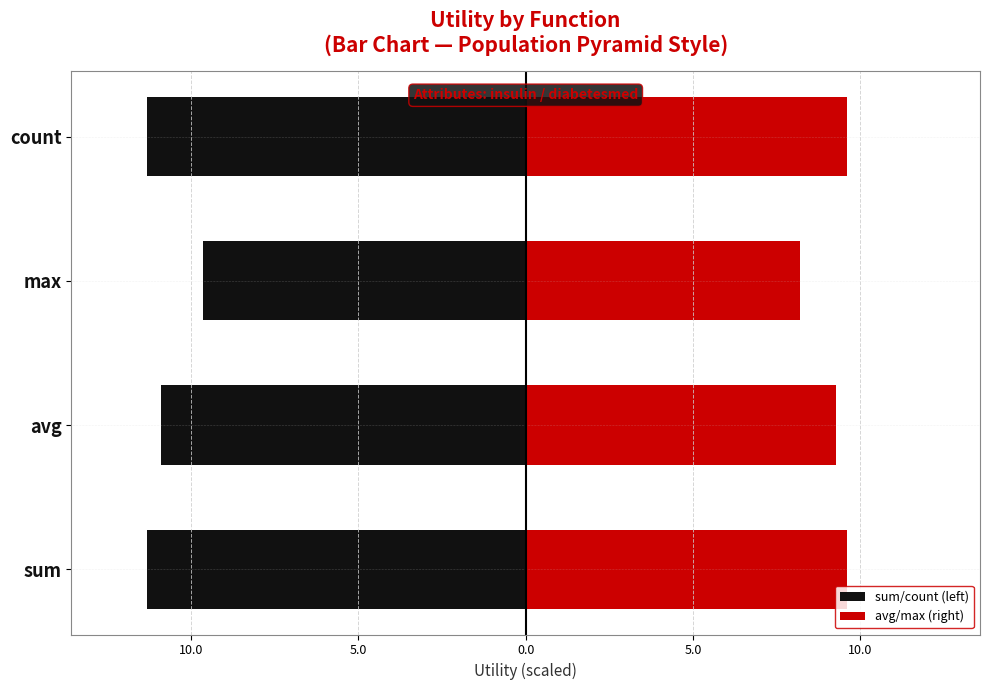

Count the avg/max (right) values in the range 9 to 10.

3